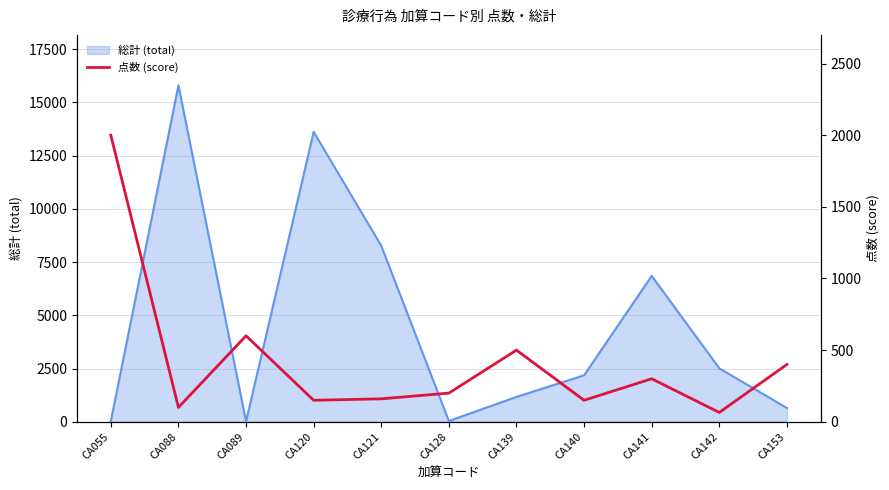

The chart shows a value of 150 at CA120. True or false?

True